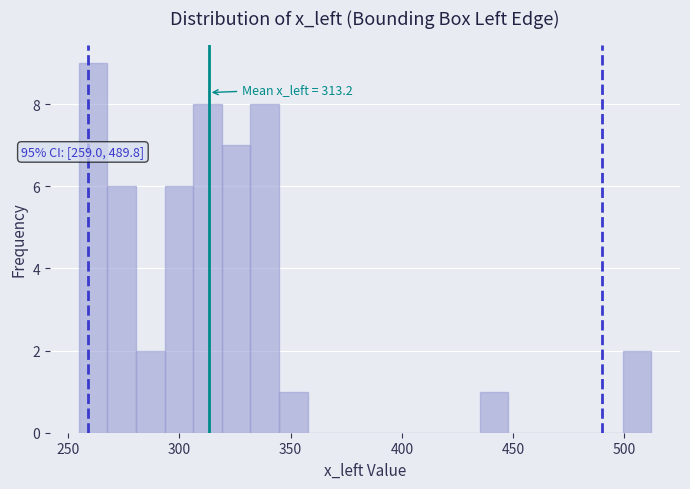

Around what value on the x-axis is the tallest bar? Give the approximate position of its centre, as read against the axis.

260